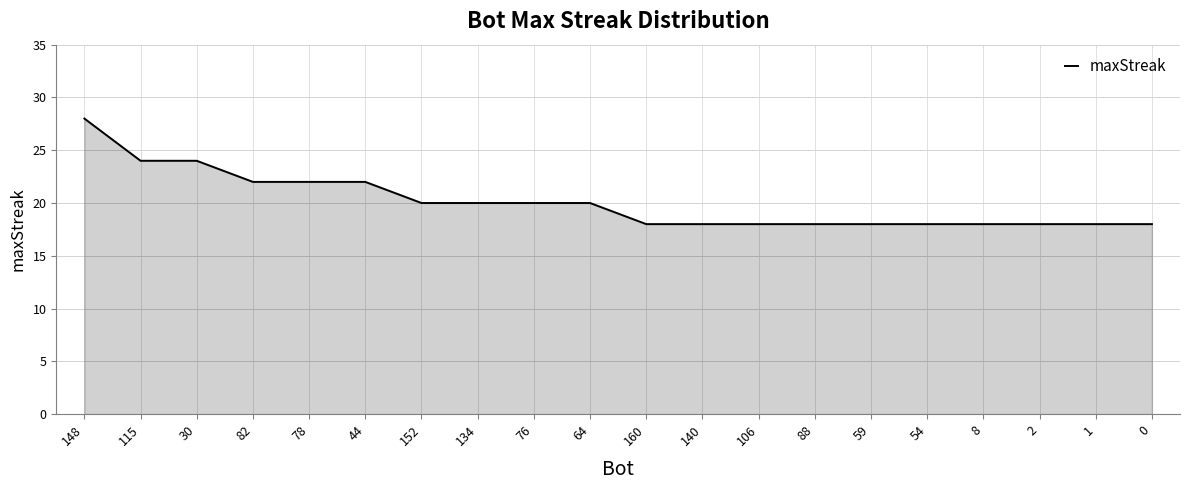

Which category has the highest value across all series?

148